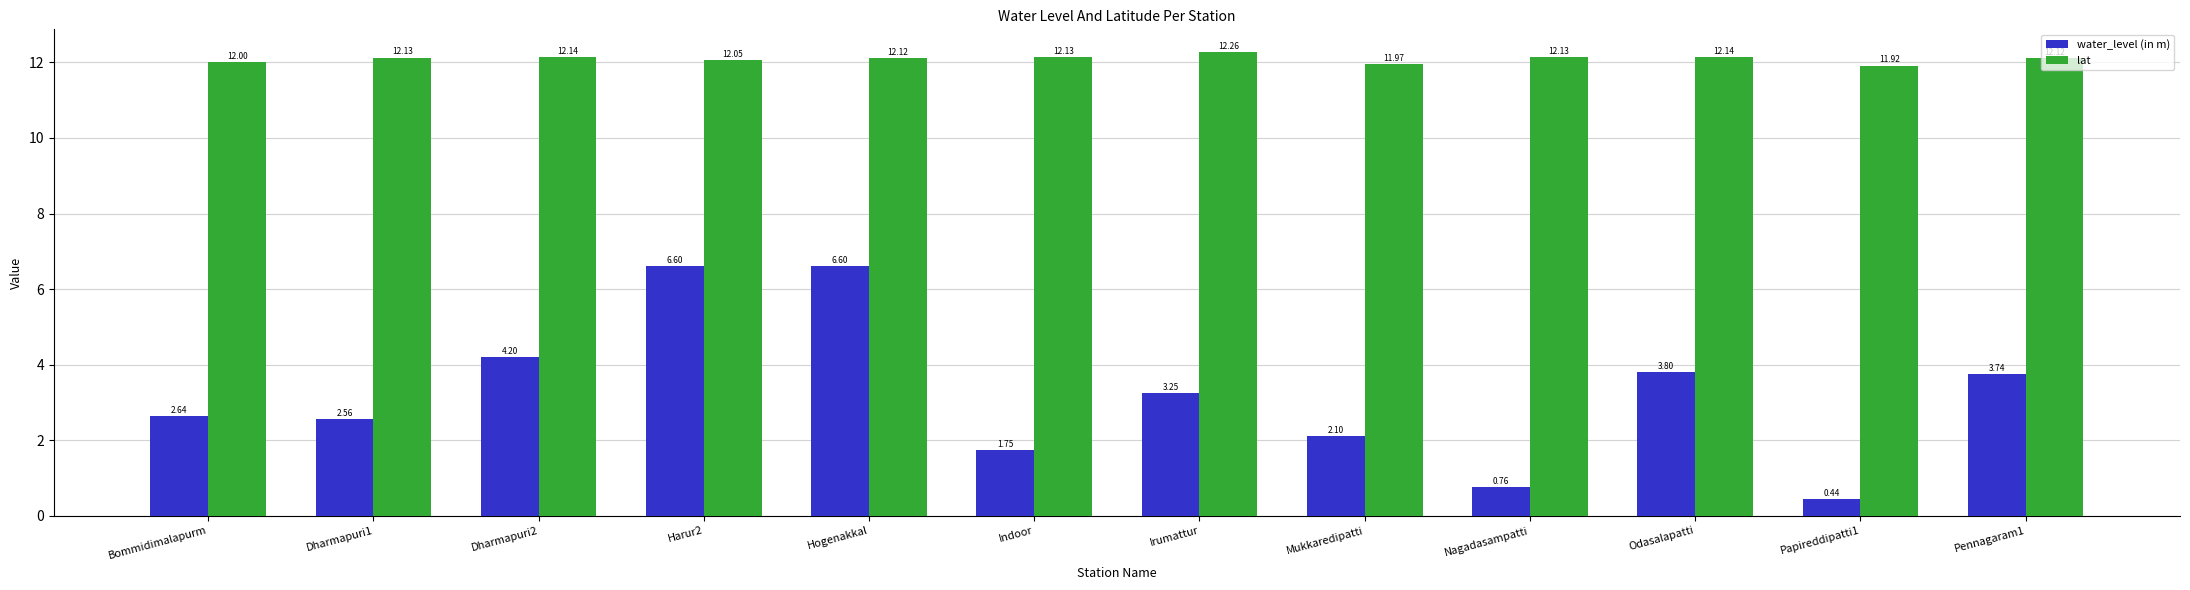

What is the spread (max minus min) of values at Dharmapuri2?

7.9